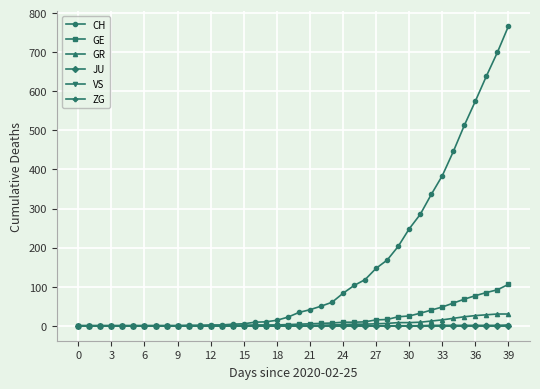

True or false: JU has more than 0 points higher than both neighbors.

False